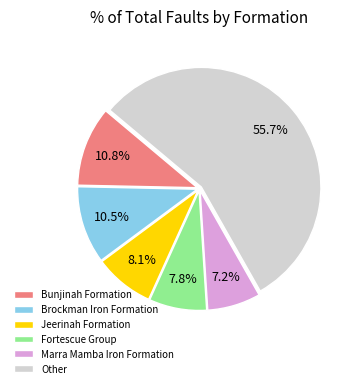

Does any single category account for the majority?

Yes